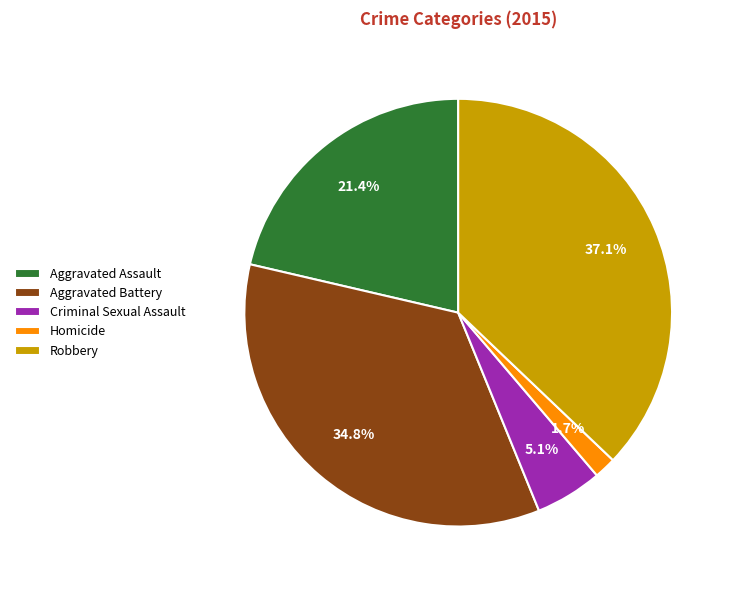

To the nearest percent, what percentage of the pie is Robbery?

37%